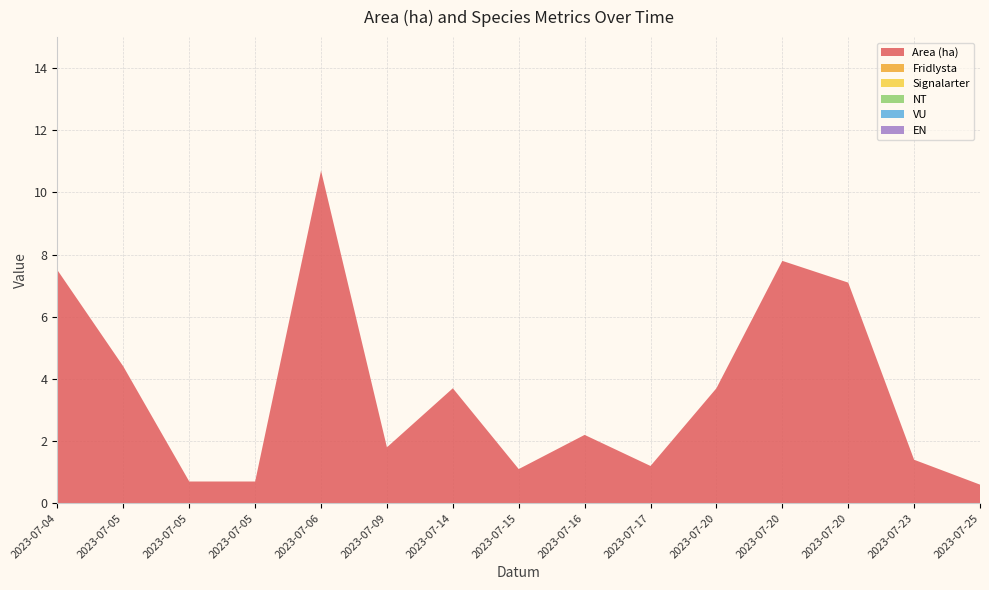

Reading right to left, list all the values displayed in this chart.

Area (ha): 2023-07-25=0.6	2023-07-23=1.4	2023-07-20=7.1	2023-07-20=7.8	2023-07-20=3.7	2023-07-17=1.2	2023-07-16=2.2	2023-07-15=1.1	2023-07-14=3.7	2023-07-09=1.8	2023-07-06=10.7	2023-07-05=0.7	2023-07-05=0.7	2023-07-05=4.4	2023-07-04=7.5
Fridlysta: 2023-07-25=0.0	2023-07-23=0.0	2023-07-20=0.0	2023-07-20=0.0	2023-07-20=0.0	2023-07-17=0.0	2023-07-16=0.0	2023-07-15=0.0	2023-07-14=0.0	2023-07-09=0.0	2023-07-06=0.0	2023-07-05=0.0	2023-07-05=0.0	2023-07-05=0.0	2023-07-04=0.0
Signalarter: 2023-07-25=0.0	2023-07-23=0.0	2023-07-20=0.0	2023-07-20=0.0	2023-07-20=0.0	2023-07-17=0.0	2023-07-16=0.0	2023-07-15=0.0	2023-07-14=0.0	2023-07-09=0.0	2023-07-06=0.0	2023-07-05=0.0	2023-07-05=0.0	2023-07-05=0.0	2023-07-04=0.0
NT: 2023-07-25=0.0	2023-07-23=0.0	2023-07-20=0.0	2023-07-20=0.0	2023-07-20=0.0	2023-07-17=0.0	2023-07-16=0.0	2023-07-15=0.0	2023-07-14=0.0	2023-07-09=0.0	2023-07-06=0.0	2023-07-05=0.0	2023-07-05=0.0	2023-07-05=0.0	2023-07-04=0.0
VU: 2023-07-25=0.0	2023-07-23=0.0	2023-07-20=0.0	2023-07-20=0.0	2023-07-20=0.0	2023-07-17=0.0	2023-07-16=0.0	2023-07-15=0.0	2023-07-14=0.0	2023-07-09=0.0	2023-07-06=0.0	2023-07-05=0.0	2023-07-05=0.0	2023-07-05=0.0	2023-07-04=0.0
EN: 2023-07-25=0.0	2023-07-23=0.0	2023-07-20=0.0	2023-07-20=0.0	2023-07-20=0.0	2023-07-17=0.0	2023-07-16=0.0	2023-07-15=0.0	2023-07-14=0.0	2023-07-09=0.0	2023-07-06=0.0	2023-07-05=0.0	2023-07-05=0.0	2023-07-05=0.0	2023-07-04=0.0